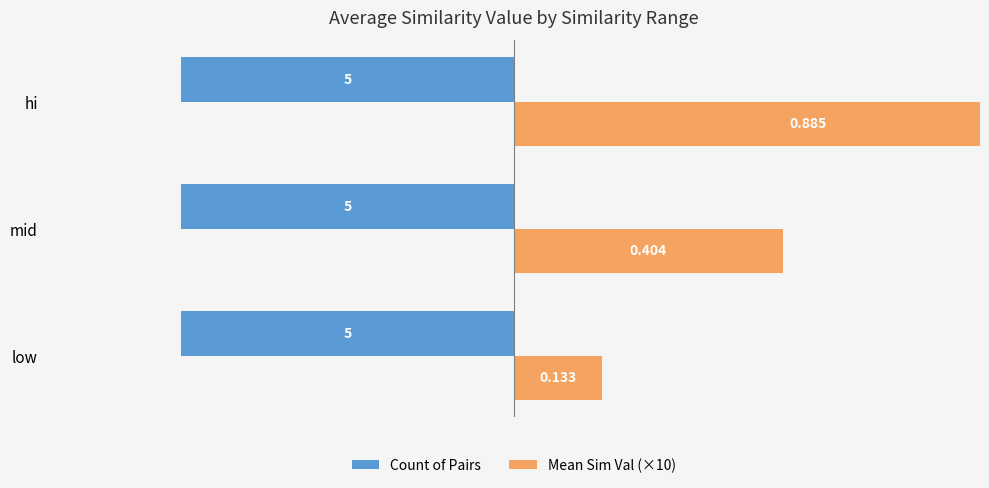

The value of Mean Sim Val (×10) at low is 0.5. True or false?

False